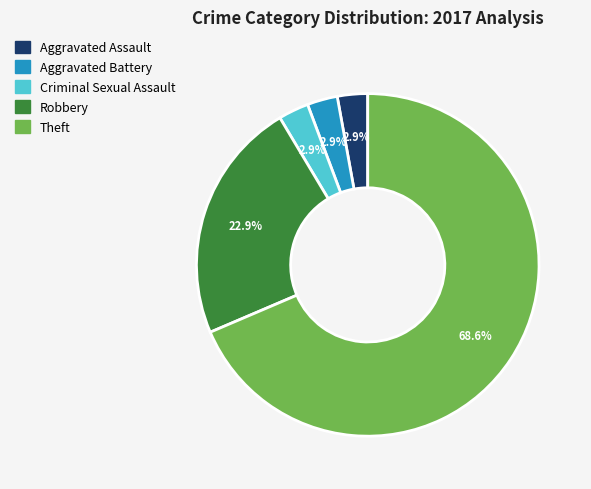

Is there any slice that represents more than half of the pie?

Yes